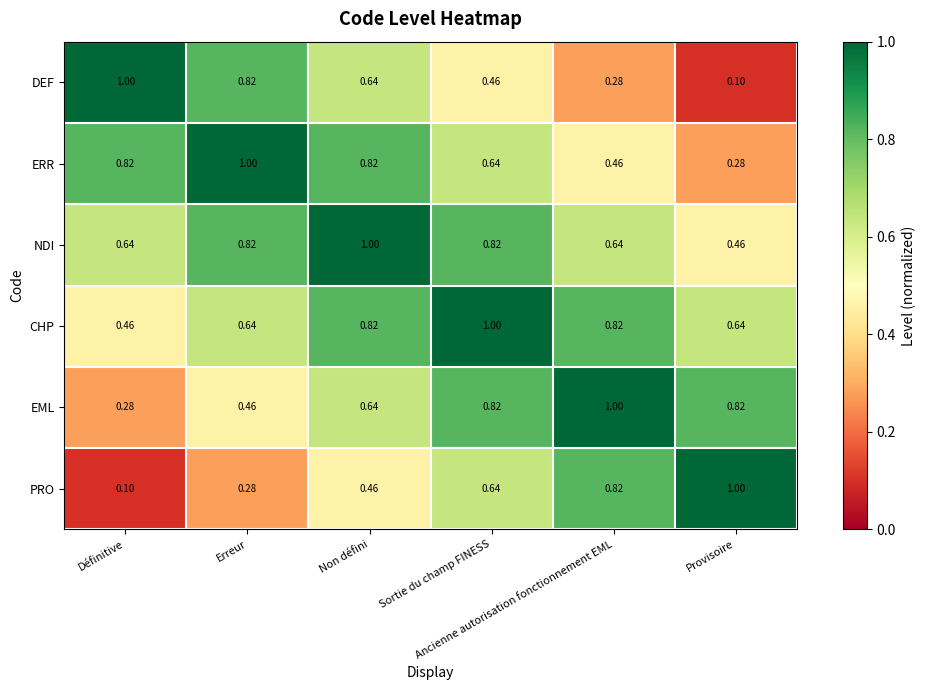

List the series in order of their peak value, lowest first.

DEF, ERR, NDI, CHP, EML, PRO